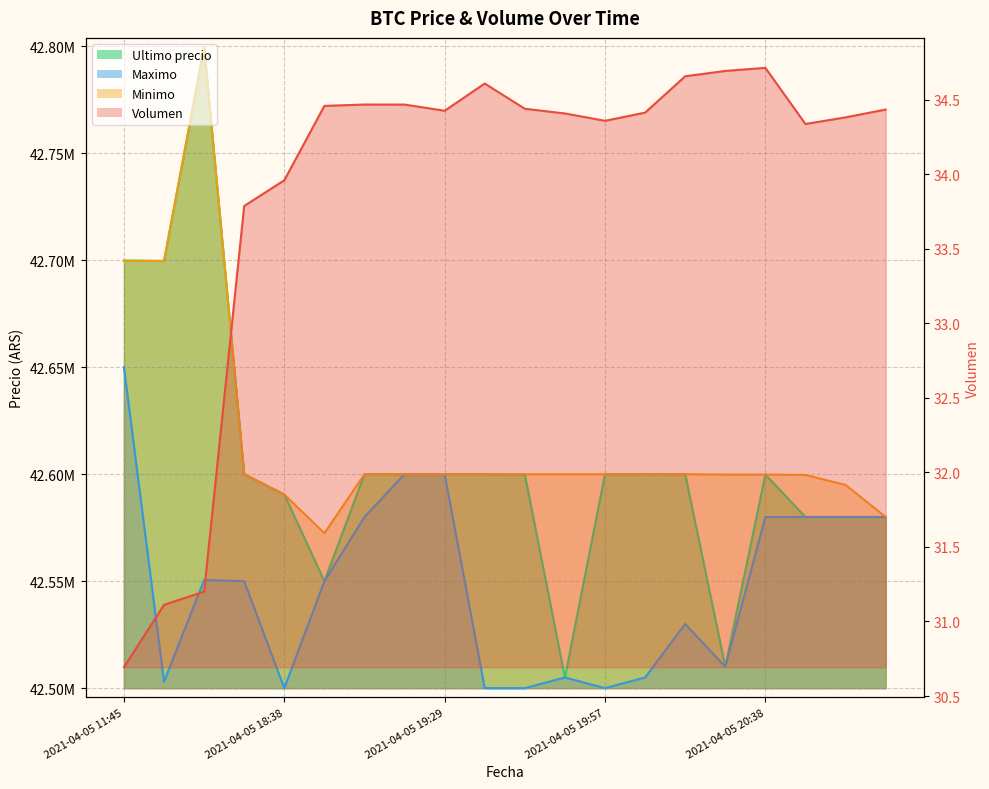

Which series has the largest range (max minus min)?

Ultimo precio